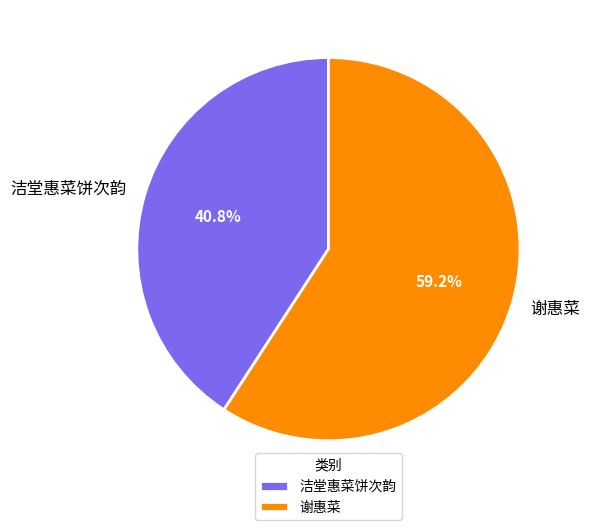

How much of the chart is everything except 谢惠菜?

40.8%